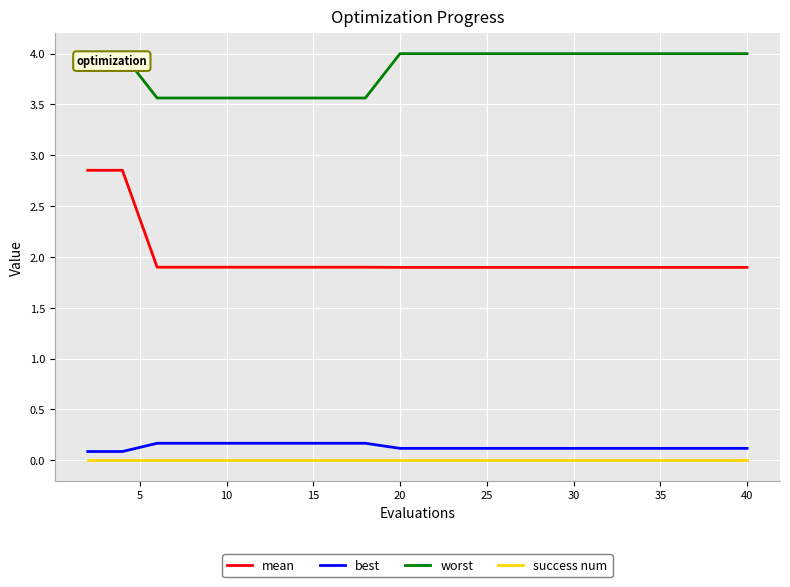

Rank the series by their maximum value, from lowest to highest.

success num, best, mean, worst